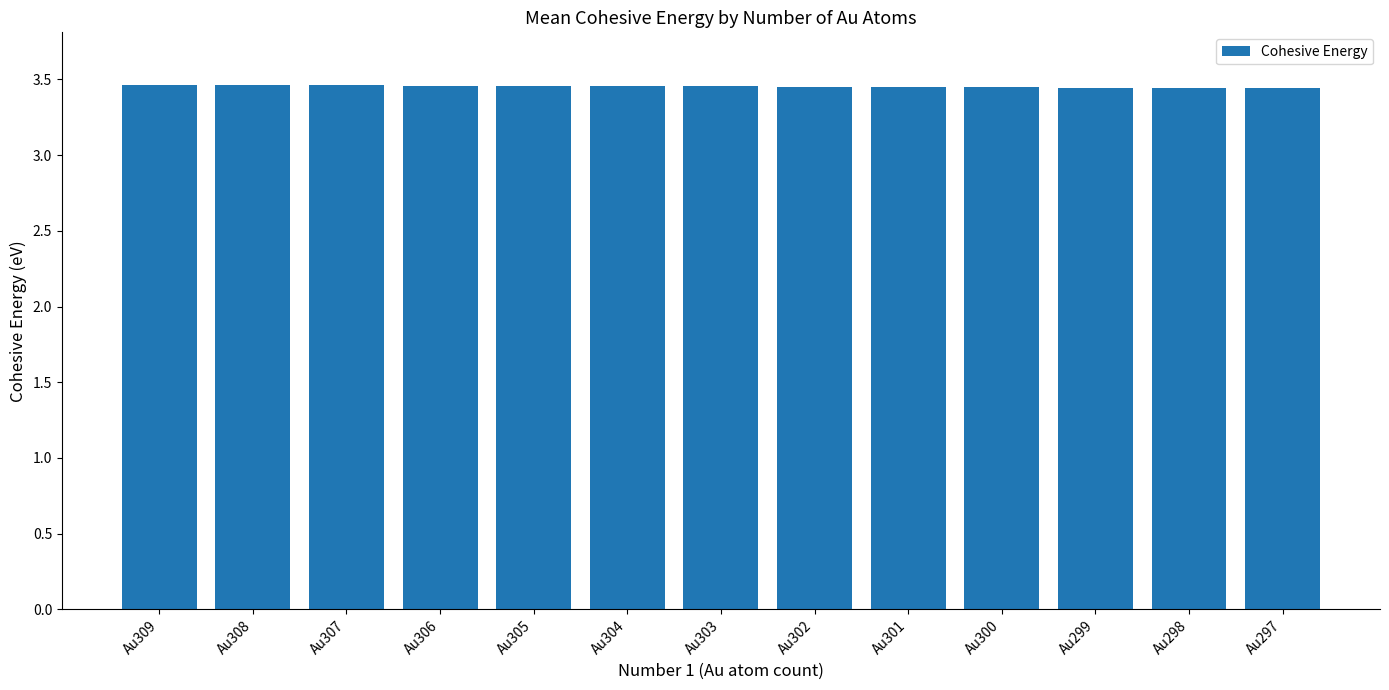

True or false: the data shows 5.5 at Au303.

False